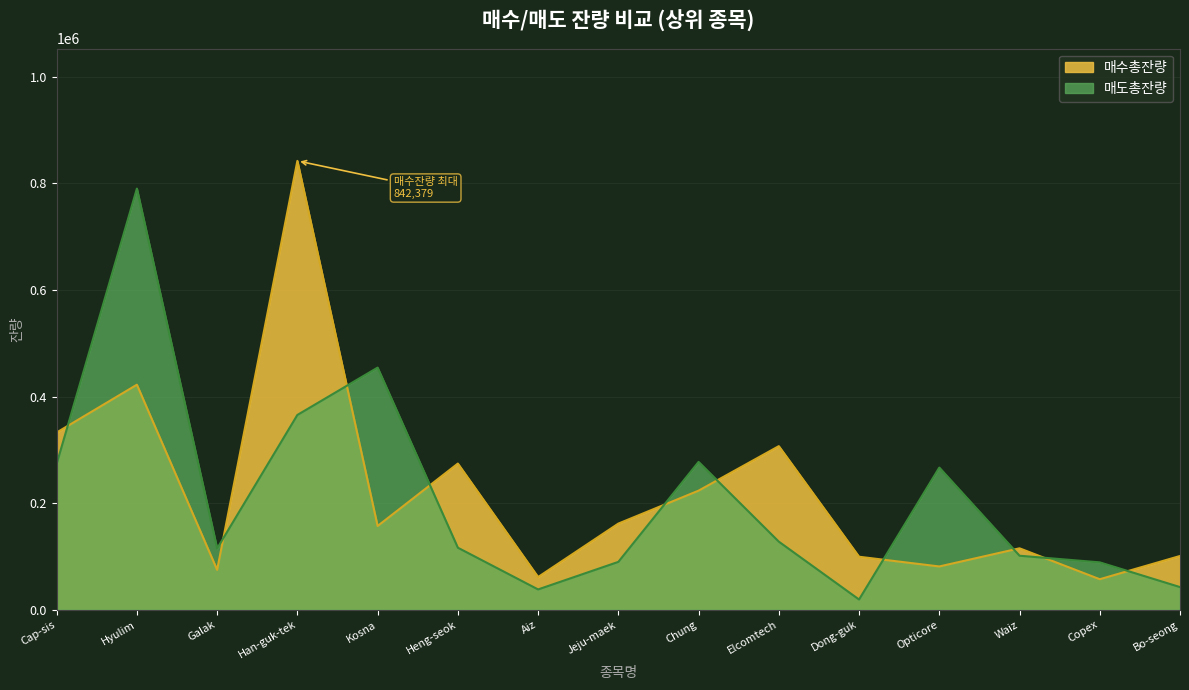

What is the total value across all series at Galak?

189823